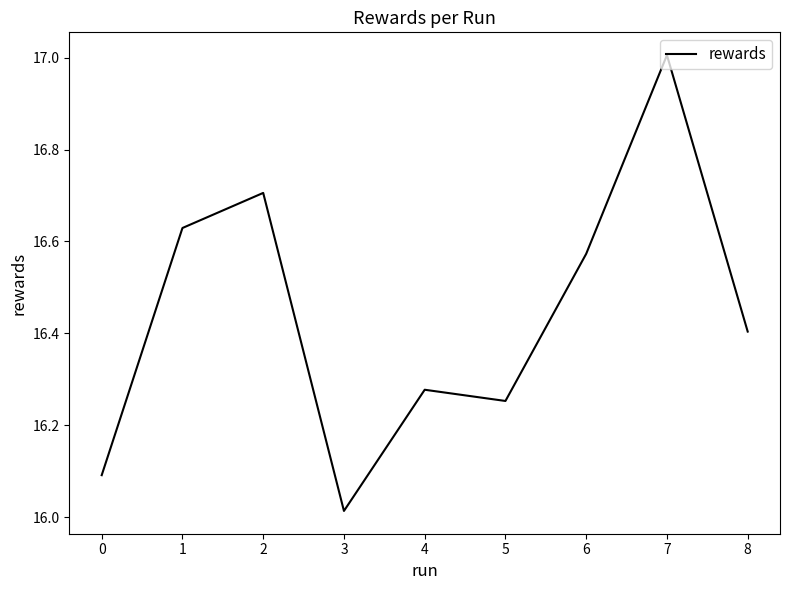

What is the difference between the second highest and minimum values?

0.7